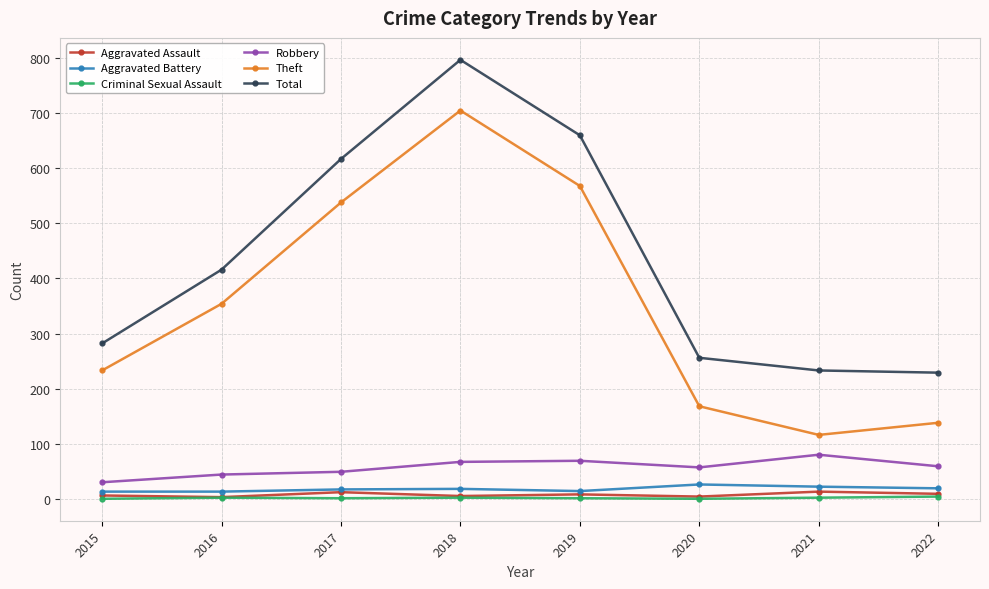

What is the difference between the highest and lowest values at 2016?

414